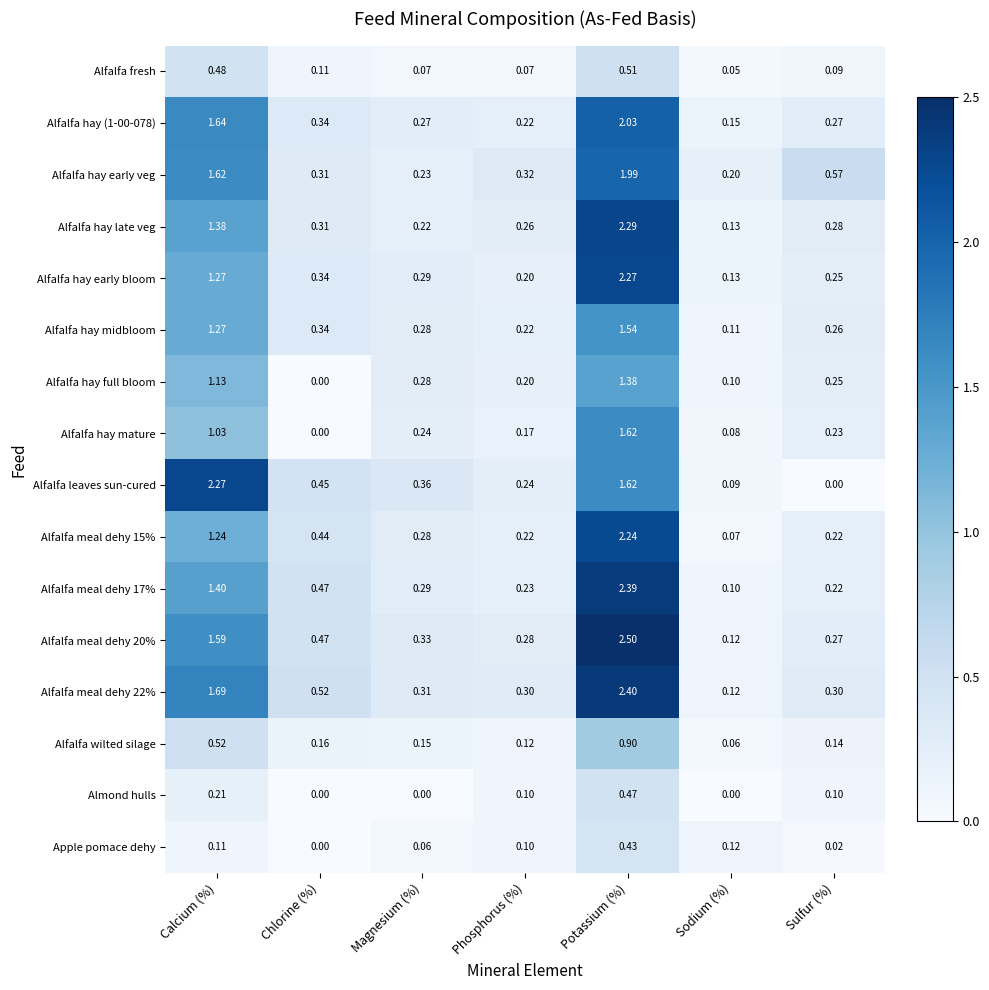

Which label corresponds to the largest value in the chart?

Potassium (%)